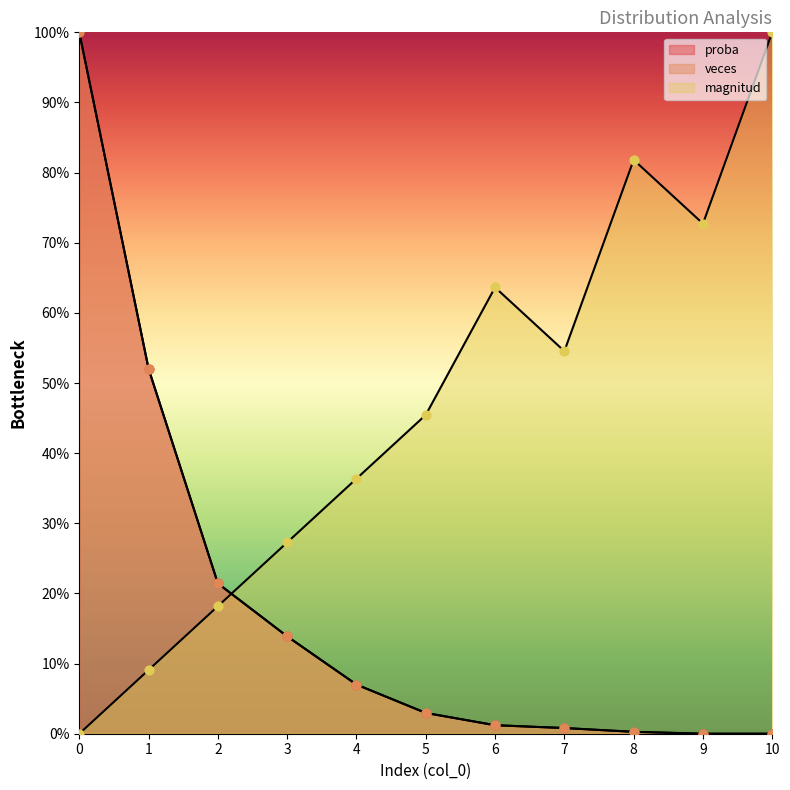

What is the total value across all series at 8?

0.8